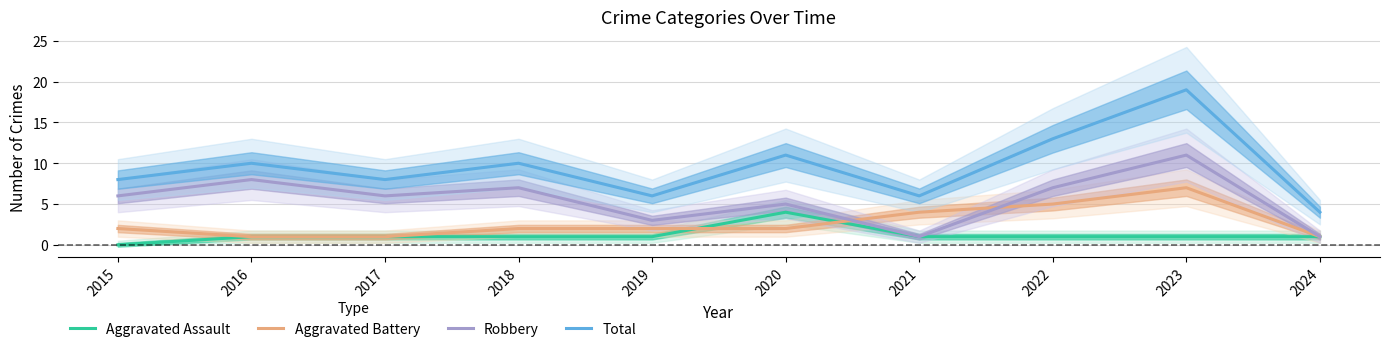

At which label does Robbery reach its minimum?

2021